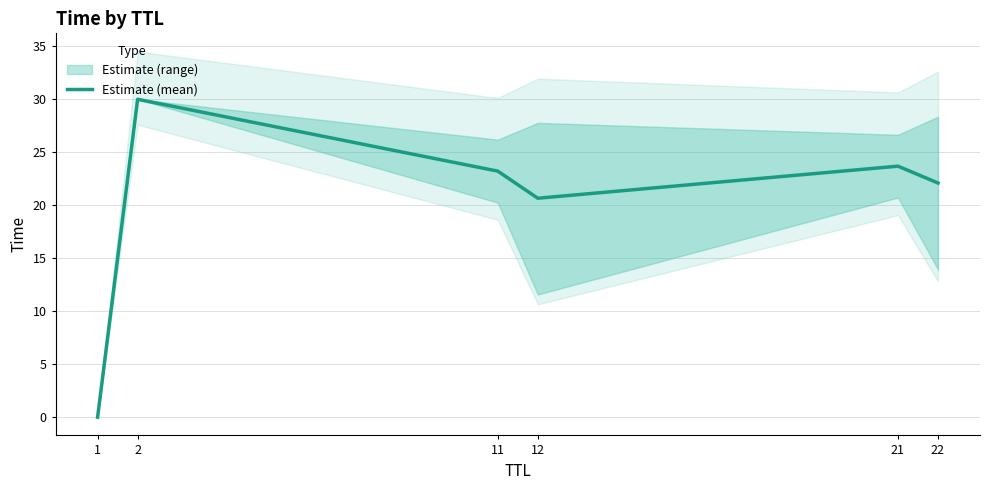

Is this an area chart (filled region under the line)?

No